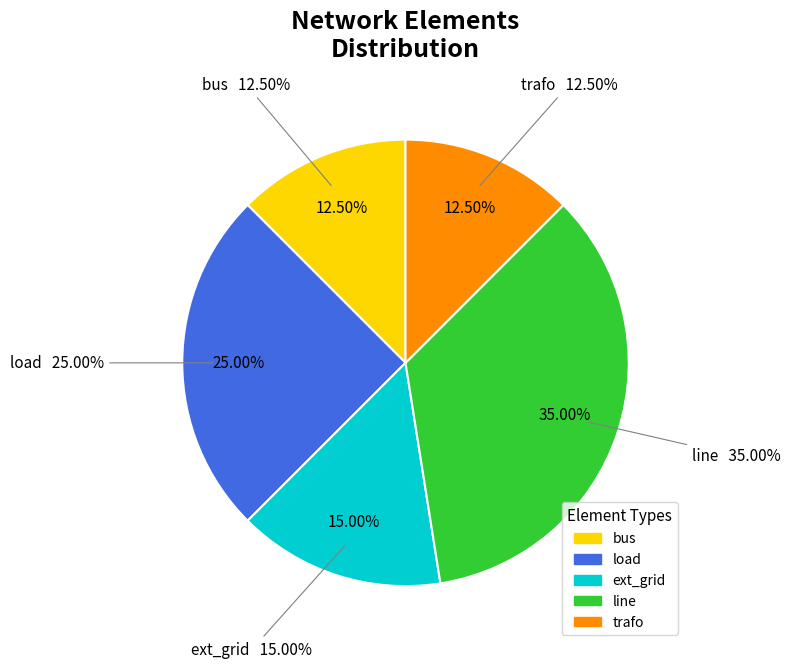

To the nearest percent, what portion does load represent?

25%